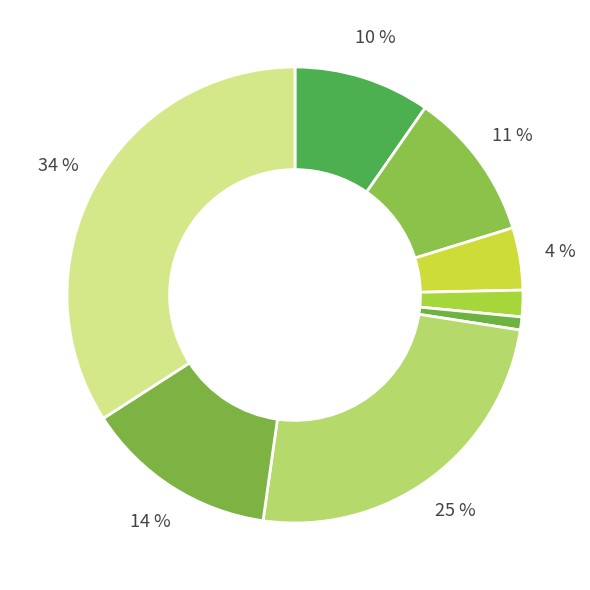

How many segments does this pie chart have?

8